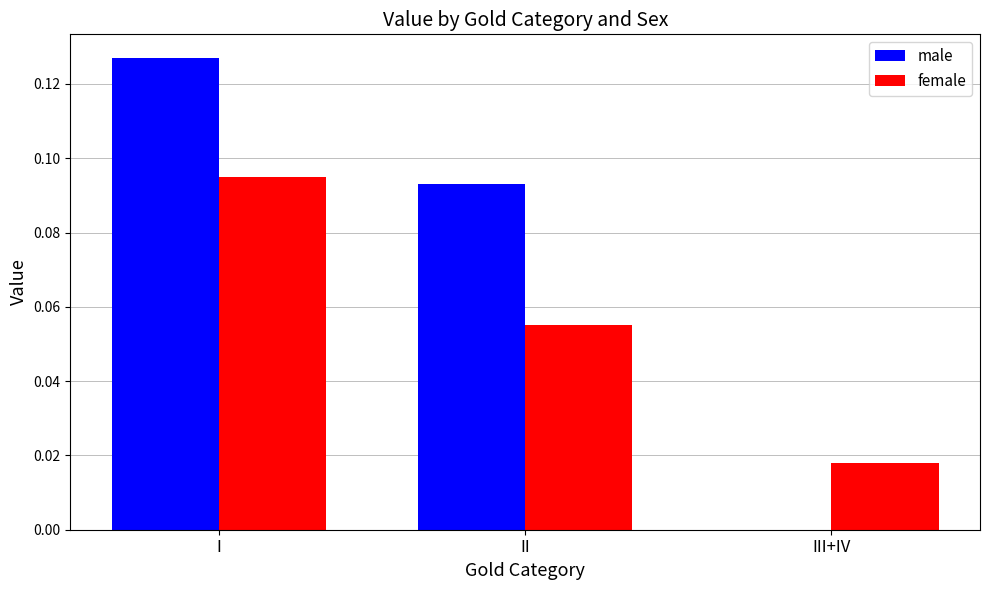

Are the bars grouped side by side (vs. stacked)?

Yes